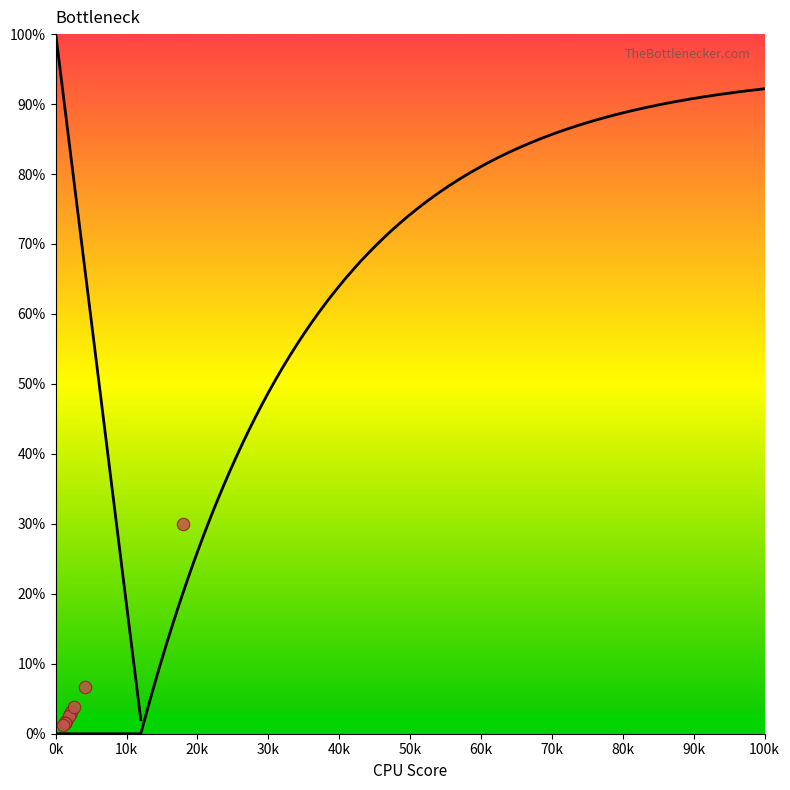

What Y value in the scatter plot is closest to 15?

6.6